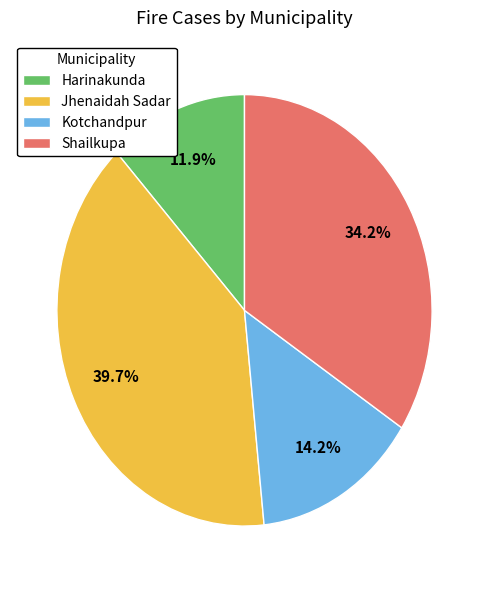

Does Harinakunda represent more than half of the total?

No